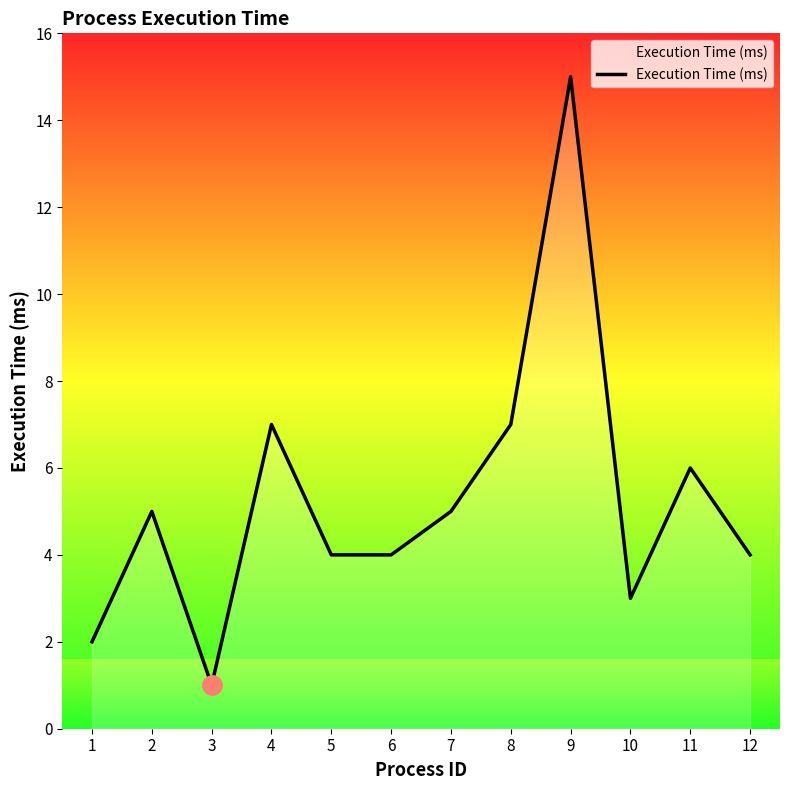

Which category has the lowest value across all series?

3